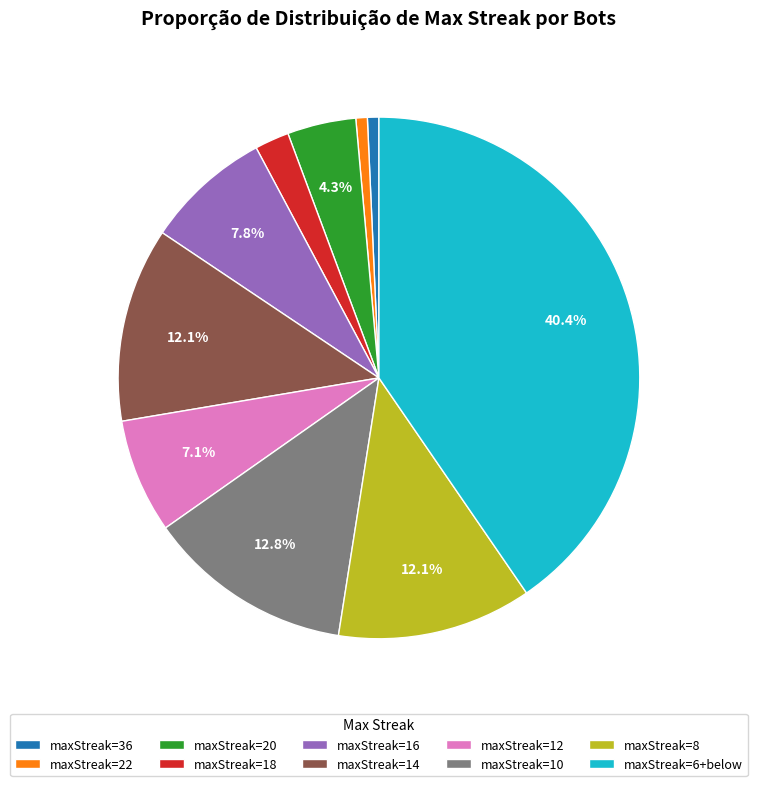

Does any single category account for the majority?

No